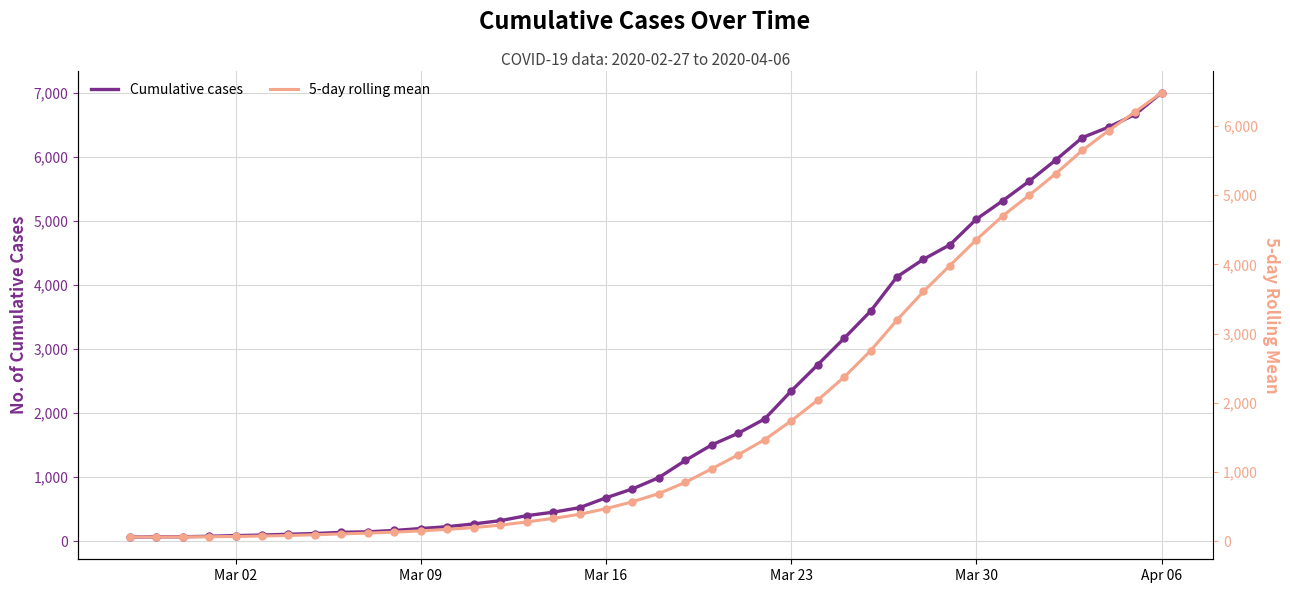

The value of Cumulative cases at Apr 06 is 10397. True or false?

False